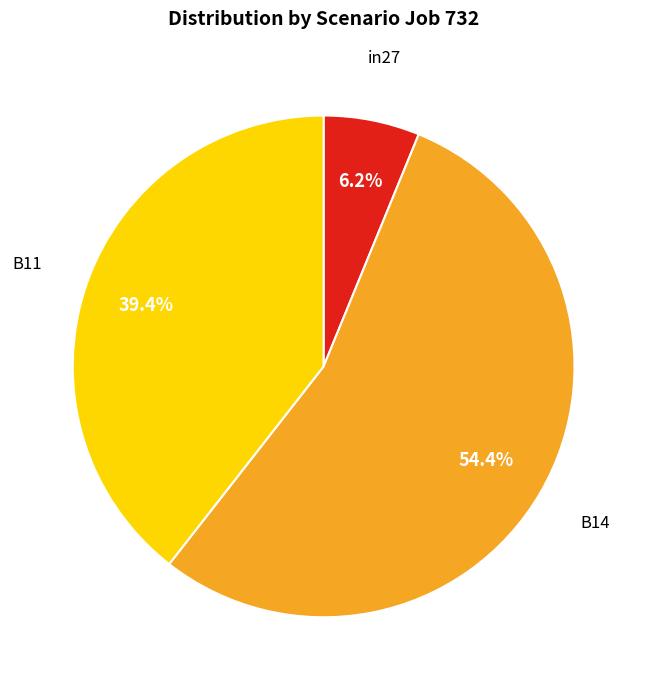

Does any single category account for the majority?

Yes